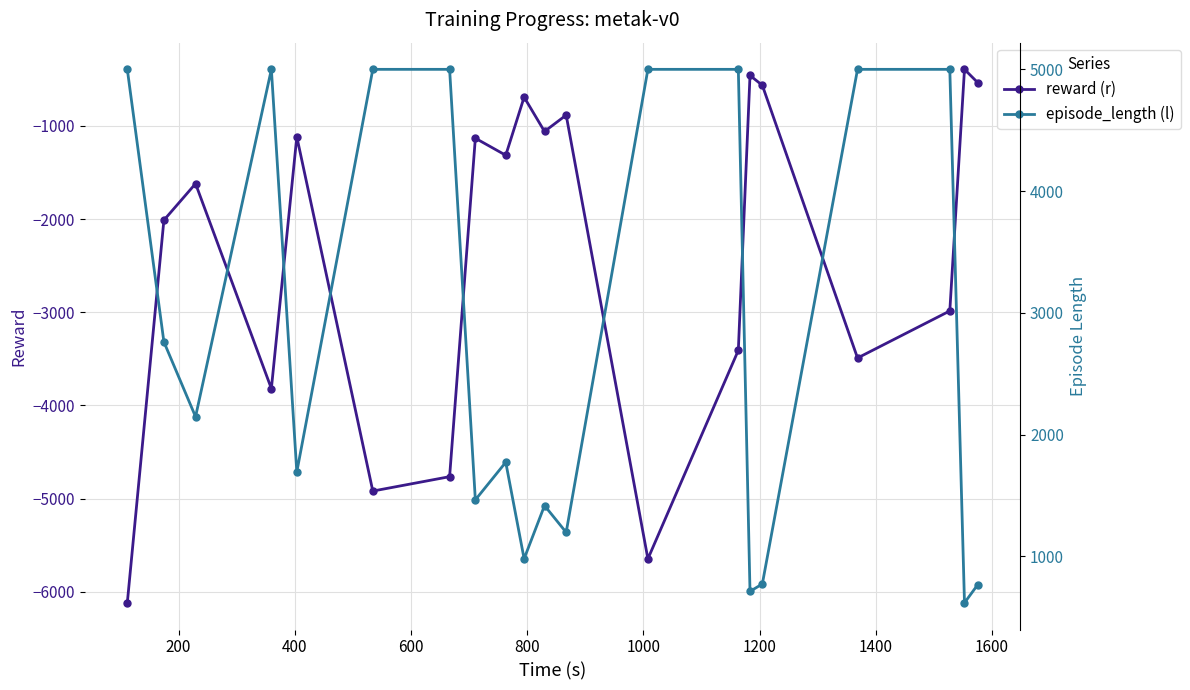

In reward (r), how many points are higher than both neighbors (excluding endpoints)?

7